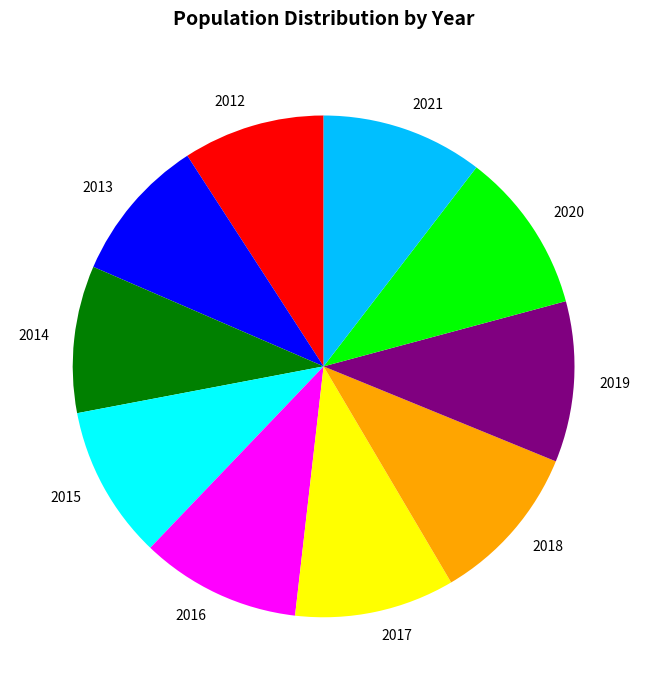

Approximately how many times larger is the value at 2014 compared to 2019?

0.9